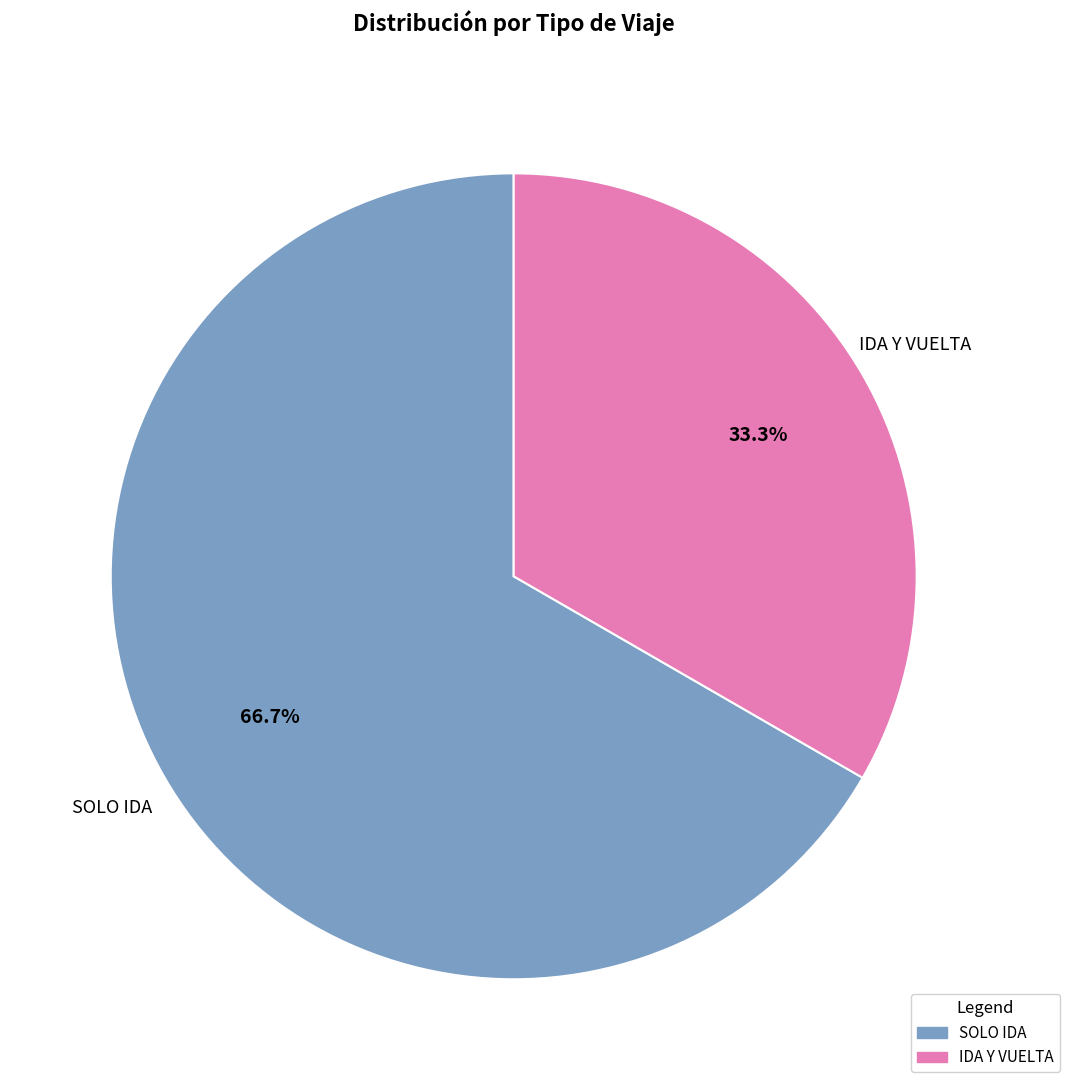

How many segments does this pie chart have?

2